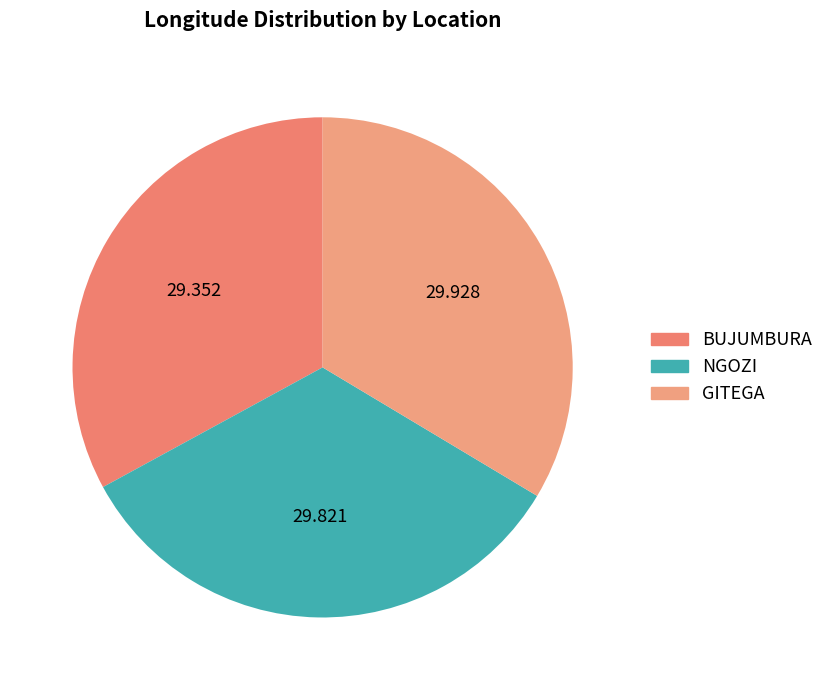

Is it true that GITEGA is 23% of the pie?

False